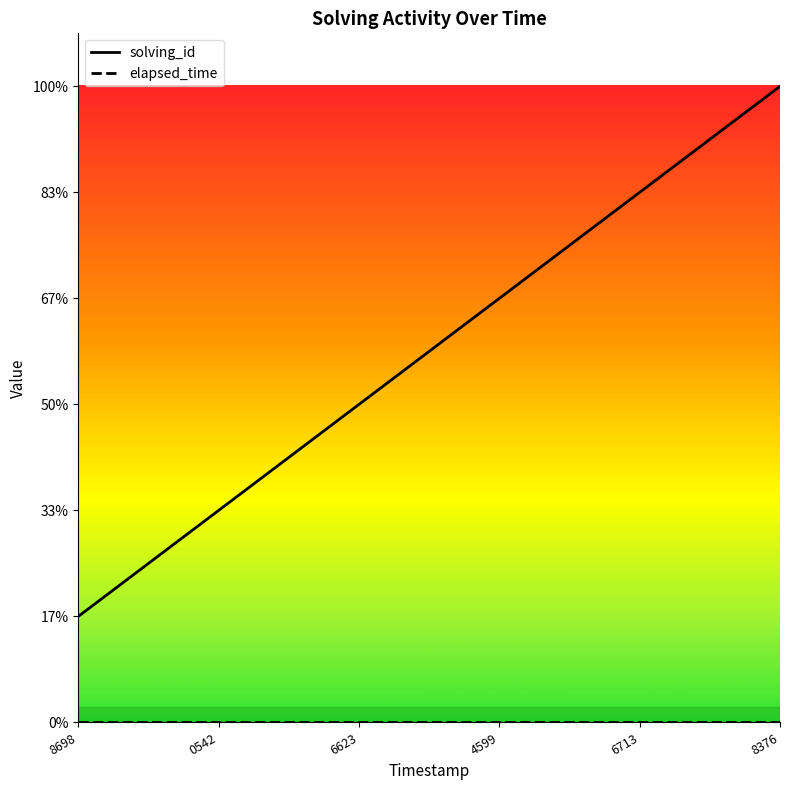

What is the difference between the maximum and minimum values in the solving_id series?

5